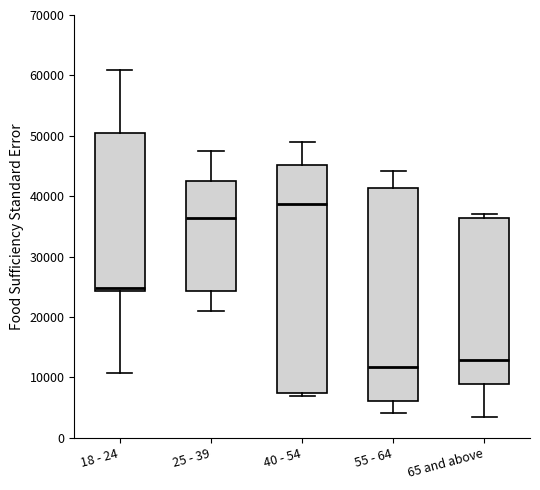

Which box is the tallest, from its lower edge to its upper edge?

40 - 54